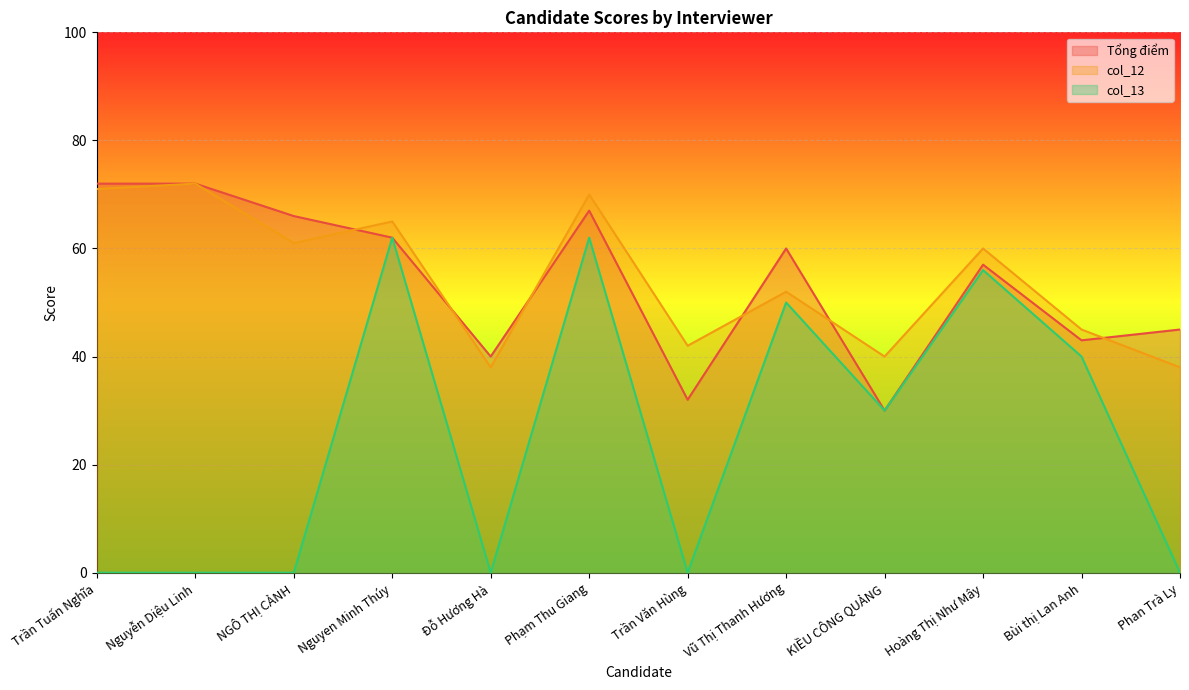

Reading right to left, list all the values displayed in this chart.

Tổng điểm: Phan Trà Ly=45	Bùi thị Lan Anh=43	Hoàng Thị Như Mây=57	KIỀU CÔNG QUẢNG=30	Vũ Thị Thanh Hương=60	Trần Văn Hùng=32	Phạm Thu Giang=67	Đỗ Hương Hà=40	Nguyen Minh Thúy=62	NGÔ THỊ CẢNH=66	Nguyễn Diệu Linh=72	Trần Tuấn Nghĩa=72
col_12: Phan Trà Ly=38	Bùi thị Lan Anh=45	Hoàng Thị Như Mây=60	KIỀU CÔNG QUẢNG=40	Vũ Thị Thanh Hương=52	Trần Văn Hùng=42	Phạm Thu Giang=70	Đỗ Hương Hà=38	Nguyen Minh Thúy=65	NGÔ THỊ CẢNH=61	Nguyễn Diệu Linh=72	Trần Tuấn Nghĩa=71
col_13: Phan Trà Ly=0	Bùi thị Lan Anh=40	Hoàng Thị Như Mây=56	KIỀU CÔNG QUẢNG=30	Vũ Thị Thanh Hương=50	Trần Văn Hùng=0	Phạm Thu Giang=62	Đỗ Hương Hà=0	Nguyen Minh Thúy=62	NGÔ THỊ CẢNH=0	Nguyễn Diệu Linh=0	Trần Tuấn Nghĩa=0